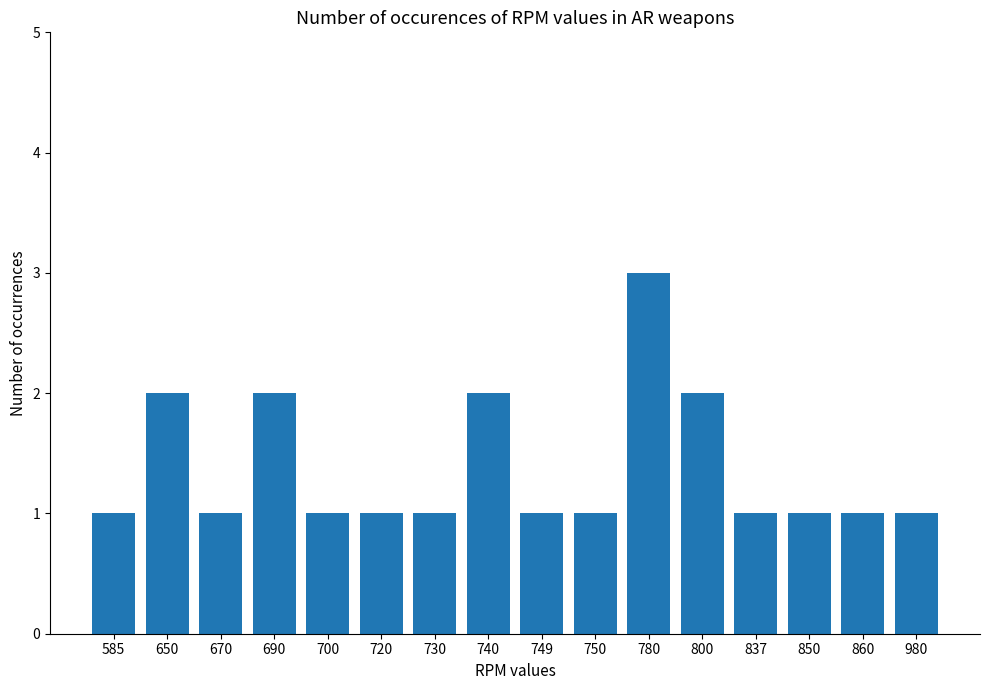

The chart shows a value of 1 at 980. True or false?

True